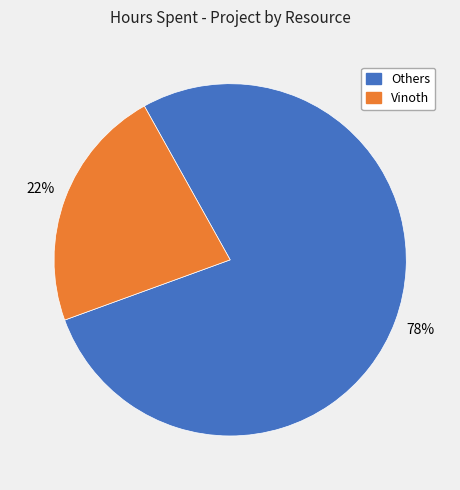

To the nearest percent, what is the average slice percentage?

50%